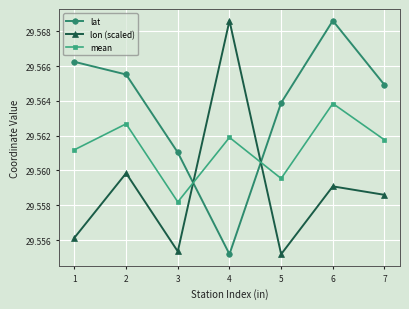

What are all the series names shown in the legend?

lat, lon (scaled), mean